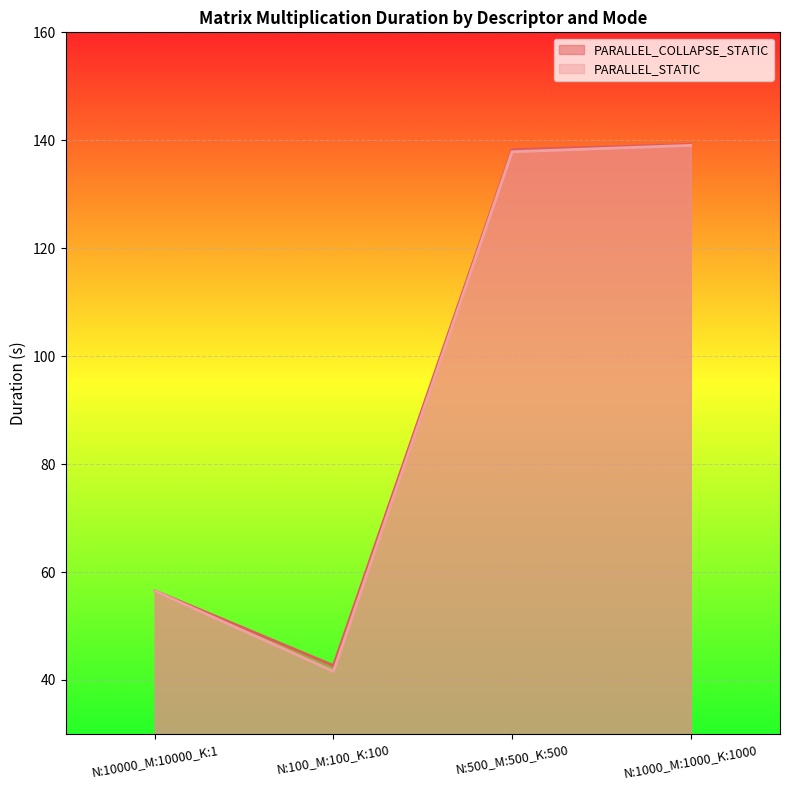

What is the average value of the PARALLEL_COLLAPSE_STATIC series?

94.2